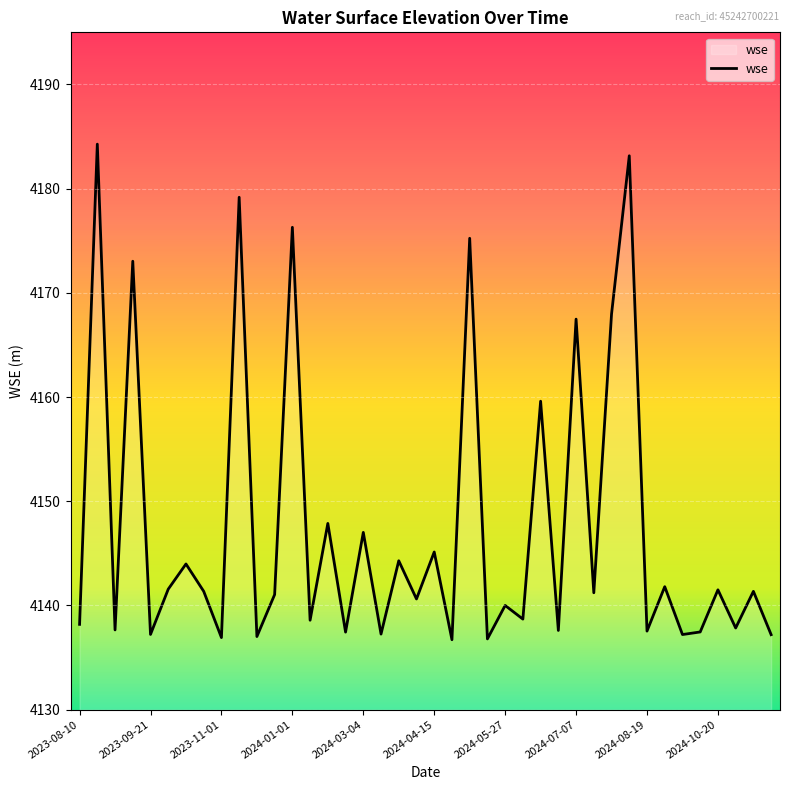

What is the smallest value displayed?

4136.7